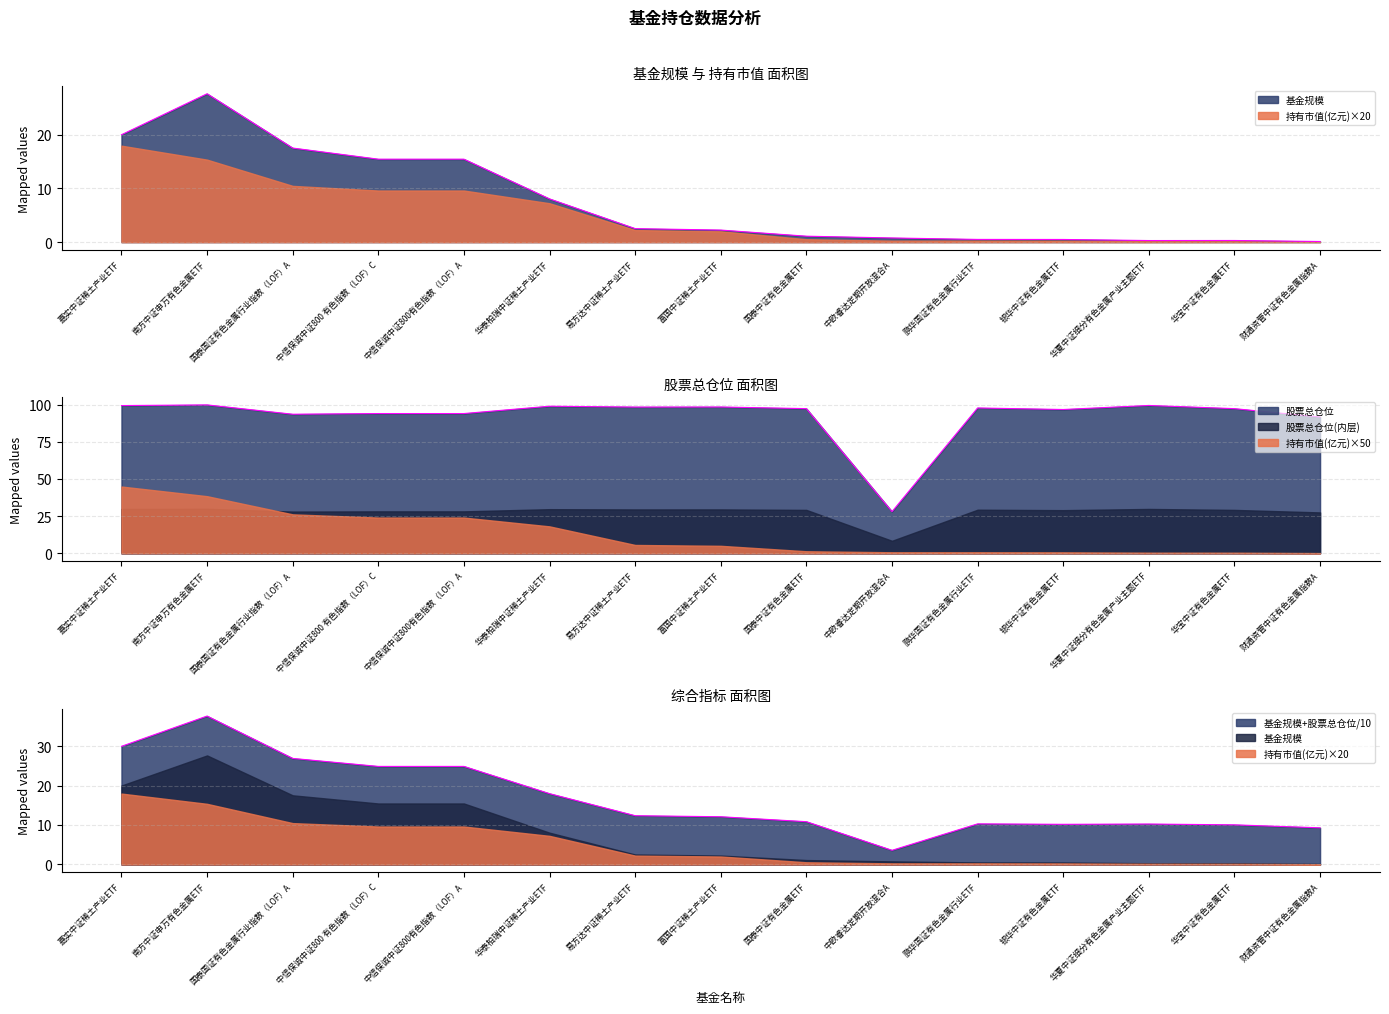

What value does the 股票总仓位 series have at 华宝中证有色金属ETF?

97.3